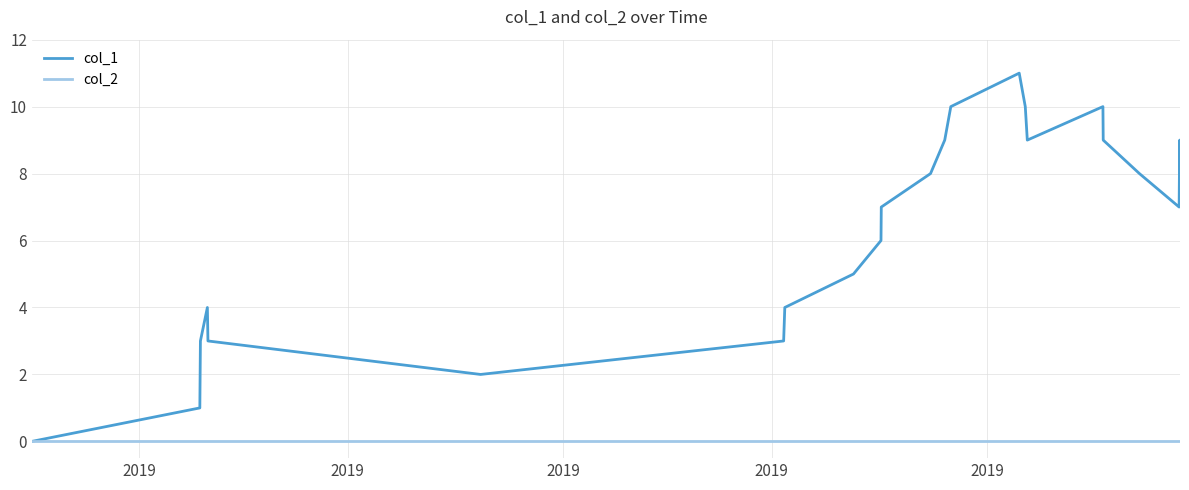

Which series has the largest total across all categories?

col_1